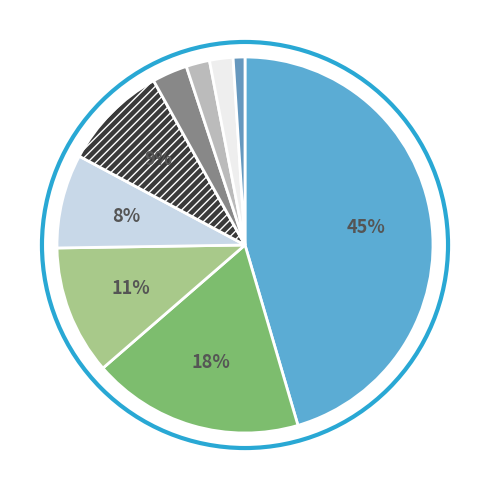

Which slice is the largest?

Pilule